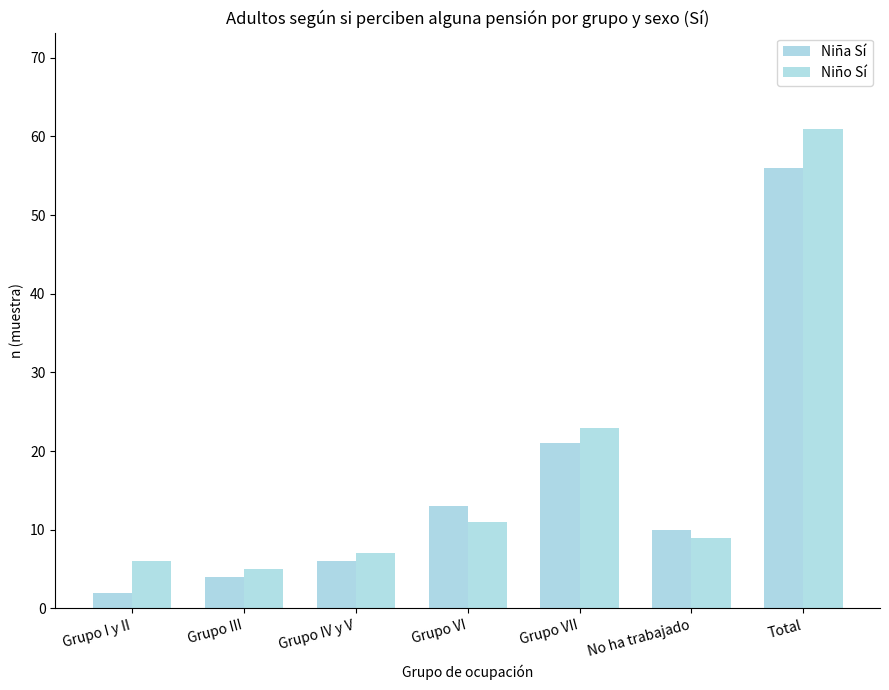

Rank the series by their maximum value, from lowest to highest.

Niña Sí, Niño Sí